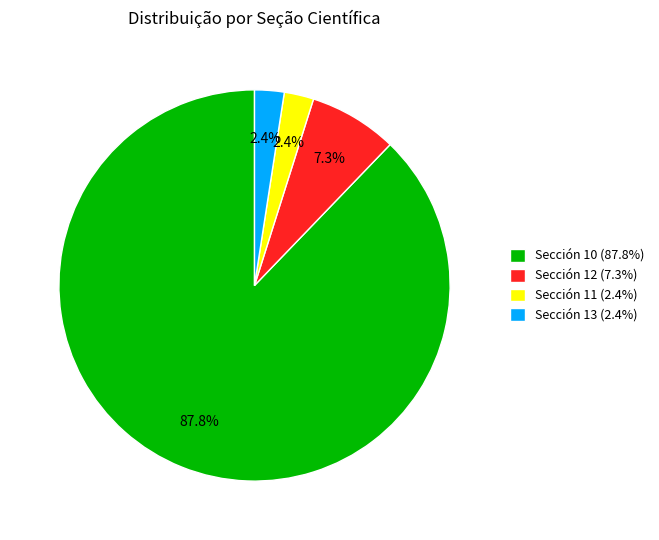

Is the sum of Sección 11 (2.4%) and Sección 10 (87.8%) greater than half?

Yes